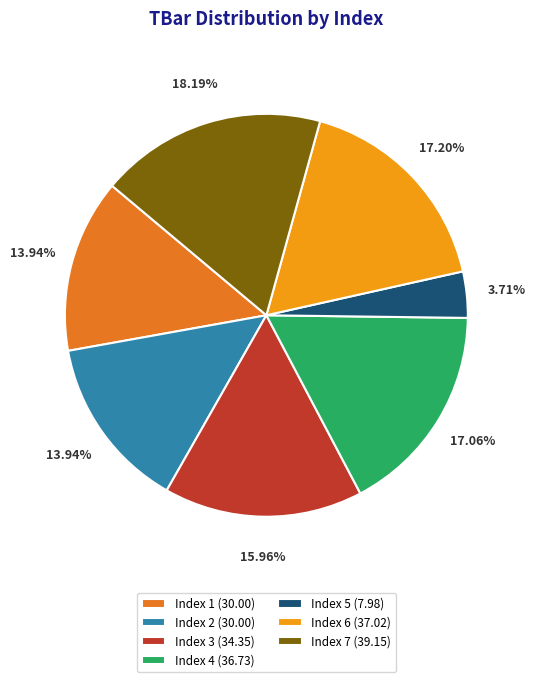

Which slice is the largest?

Index 7 (39.15)